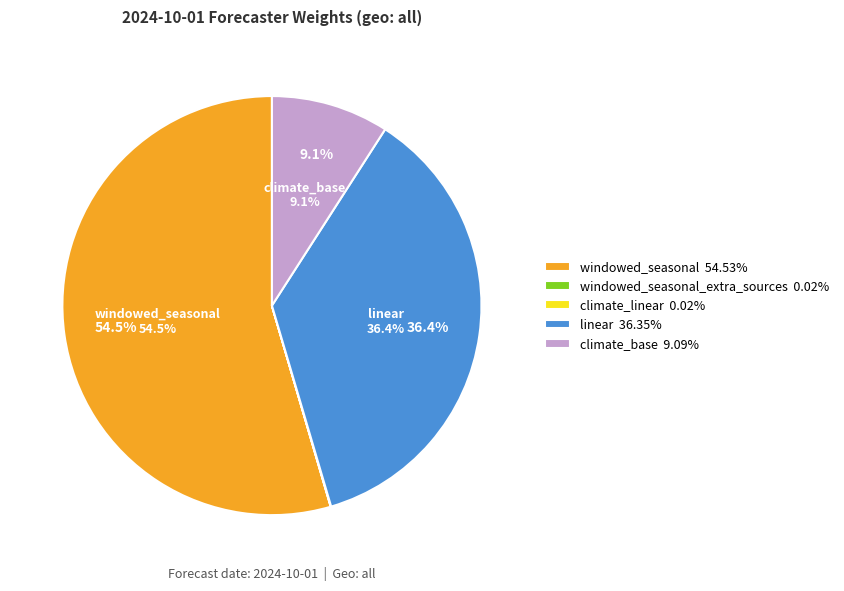

Rank the categories by value from highest to lowest.

windowed_seasonal, linear, climate_base, windowed_seasonal_extra_sources, climate_linear